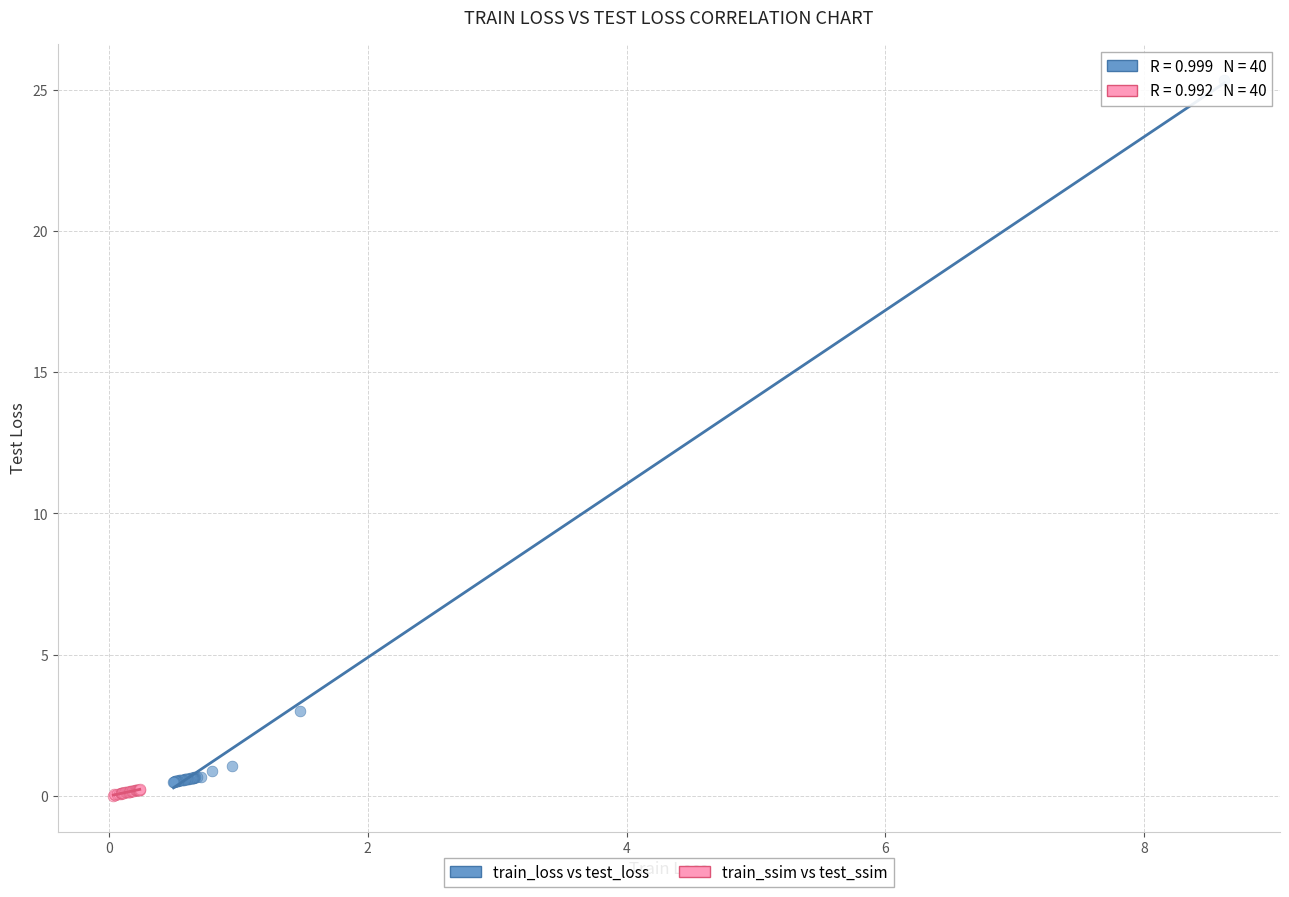

What are all the series names shown in the legend?

train_loss vs test_loss, train_ssim vs test_ssim